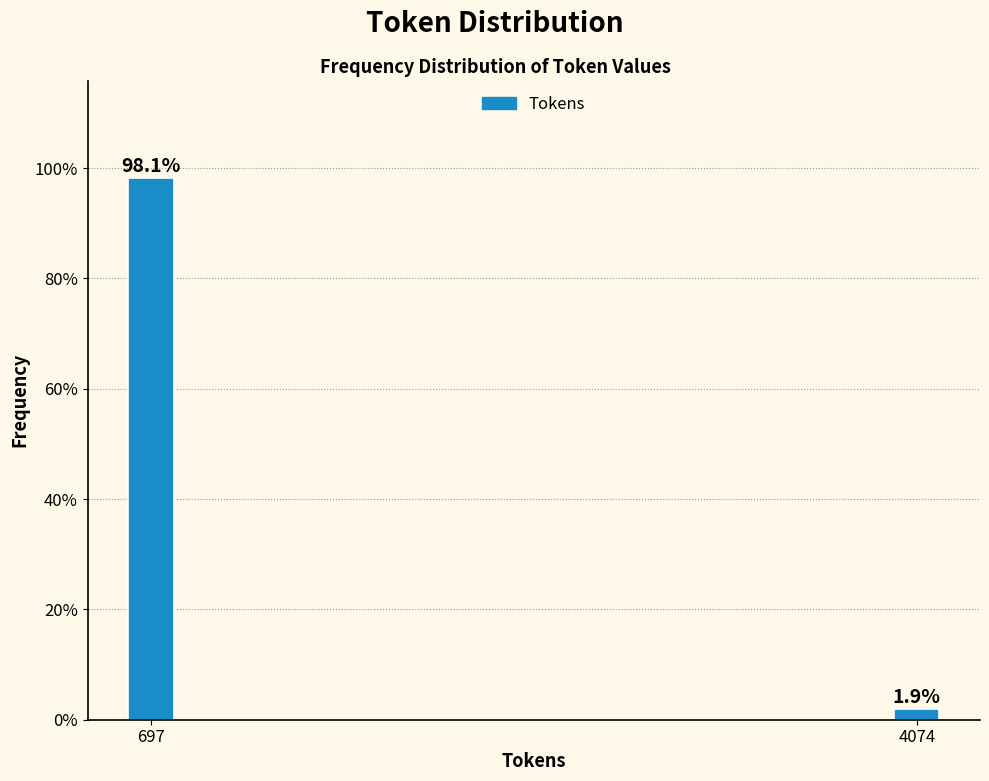

Reading left to right, list all the values displayed in this chart.

98.1	1.9